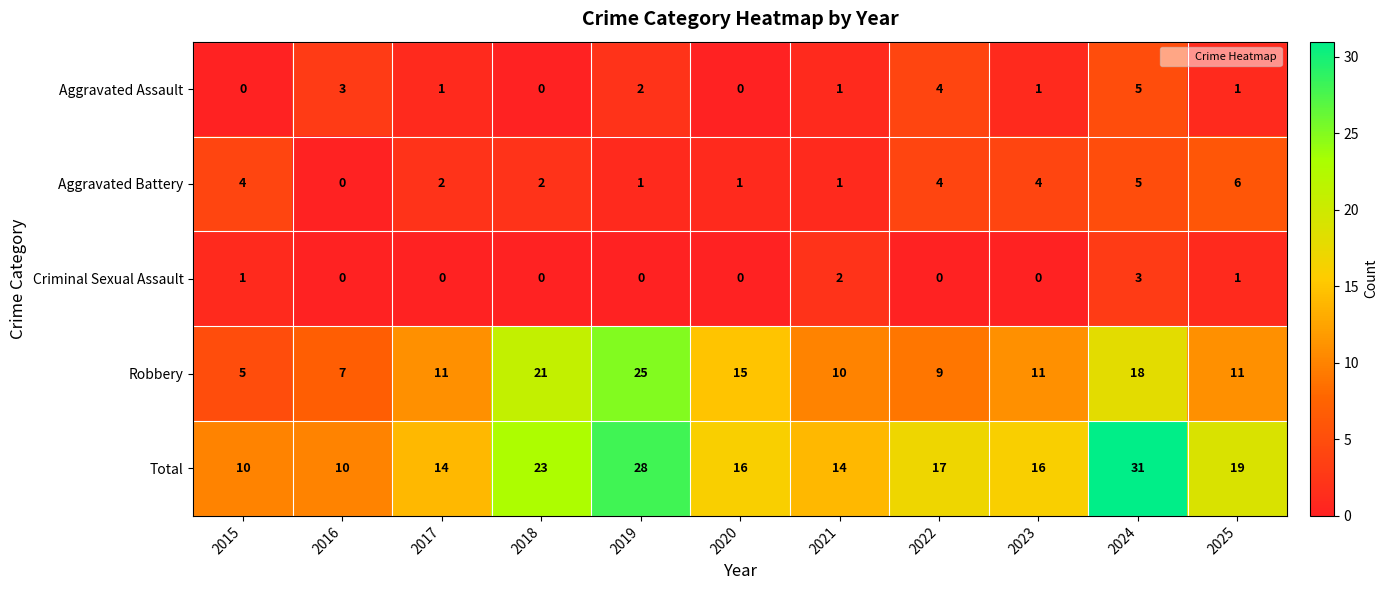

True or false: Total has a value of 16 at 2024.

False